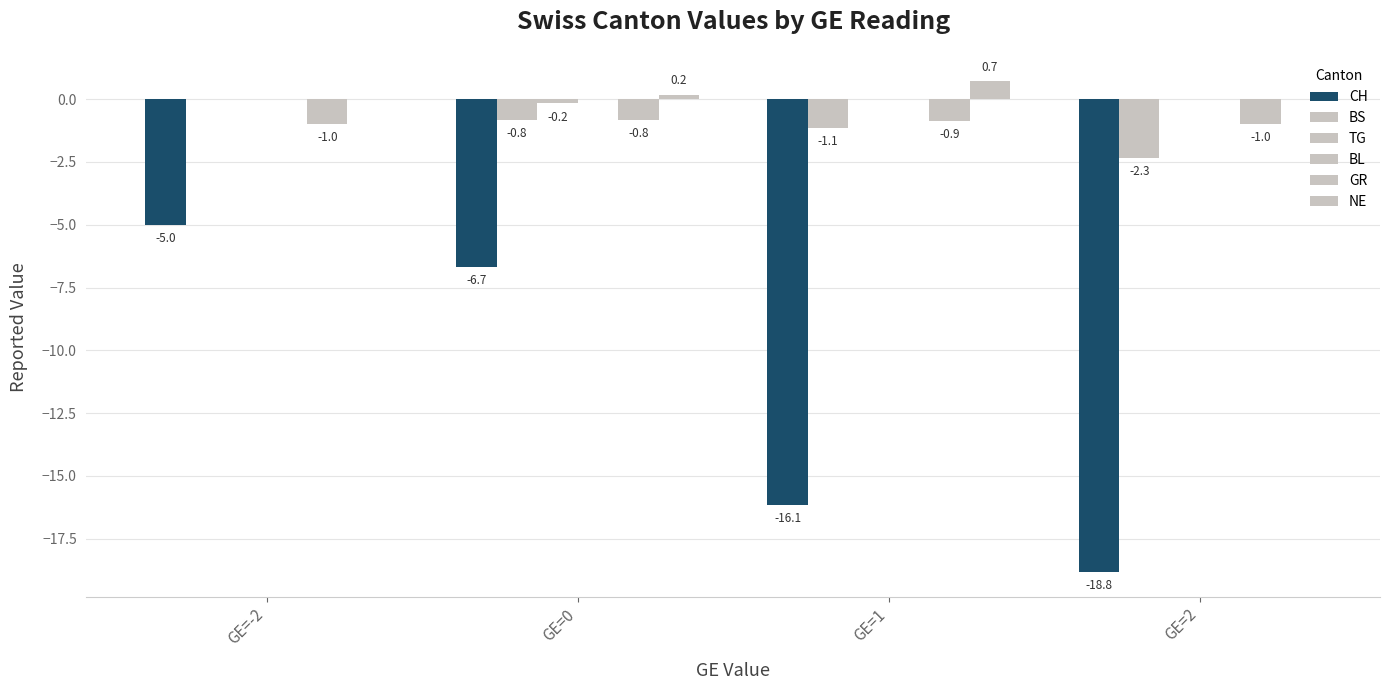

Reading right to left, extract all data points from this chart.

CH: GE=2=-18.8	GE=1=-16.1	GE=0=-6.7	GE=-2=-5.0
BS: GE=2=-2.3	GE=1=-1.1	GE=0=-0.8	GE=-2=0.0
TG: GE=2=0.0	GE=1=0.0	GE=0=-0.2	GE=-2=0.0
BL: GE=2=0.0	GE=1=0.0	GE=0=0.0	GE=-2=0.0
GR: GE=2=-1.0	GE=1=-0.9	GE=0=-0.8	GE=-2=-1.0
NE: GE=2=0.0	GE=1=0.7	GE=0=0.2	GE=-2=0.0